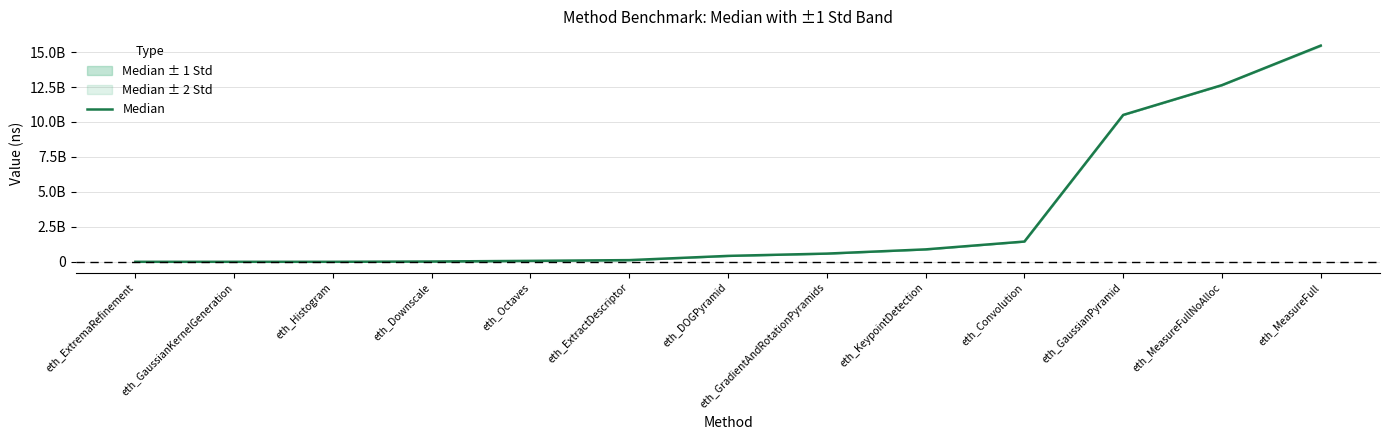

Approximately how many times larger is the value at eth_KeypointDetection compared to eth_MeasureFullNoAlloc?

0.1